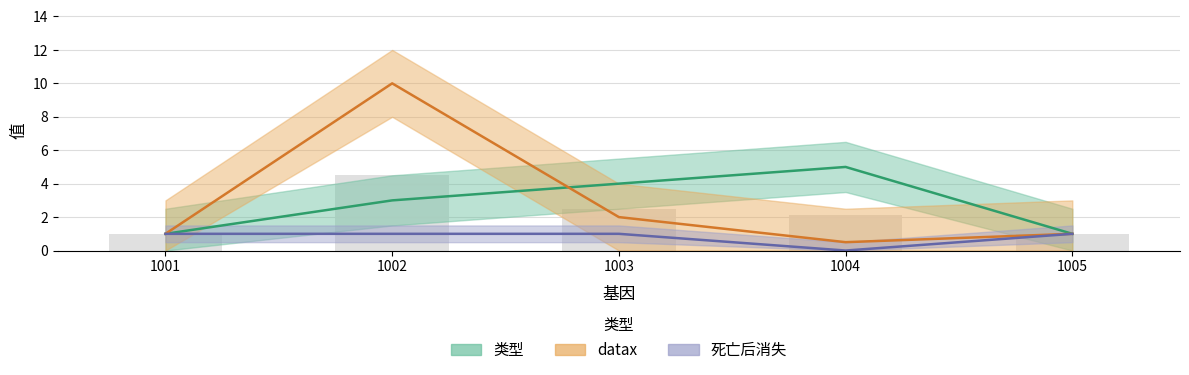

Is it true that 死亡后消失 equals 1.0 at 1002?

True